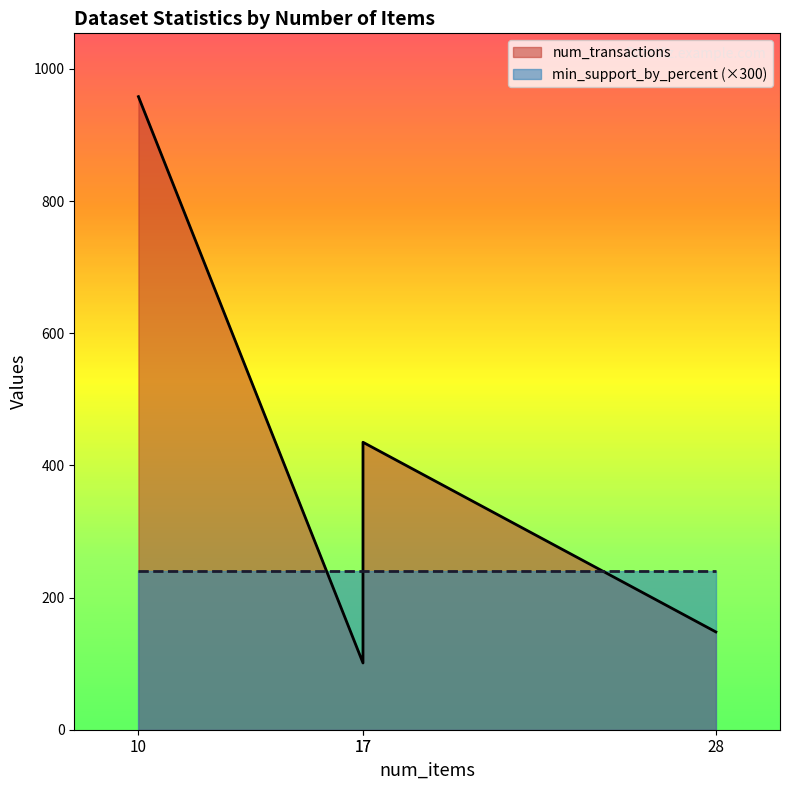

Does the chart have visible grid lines?

No